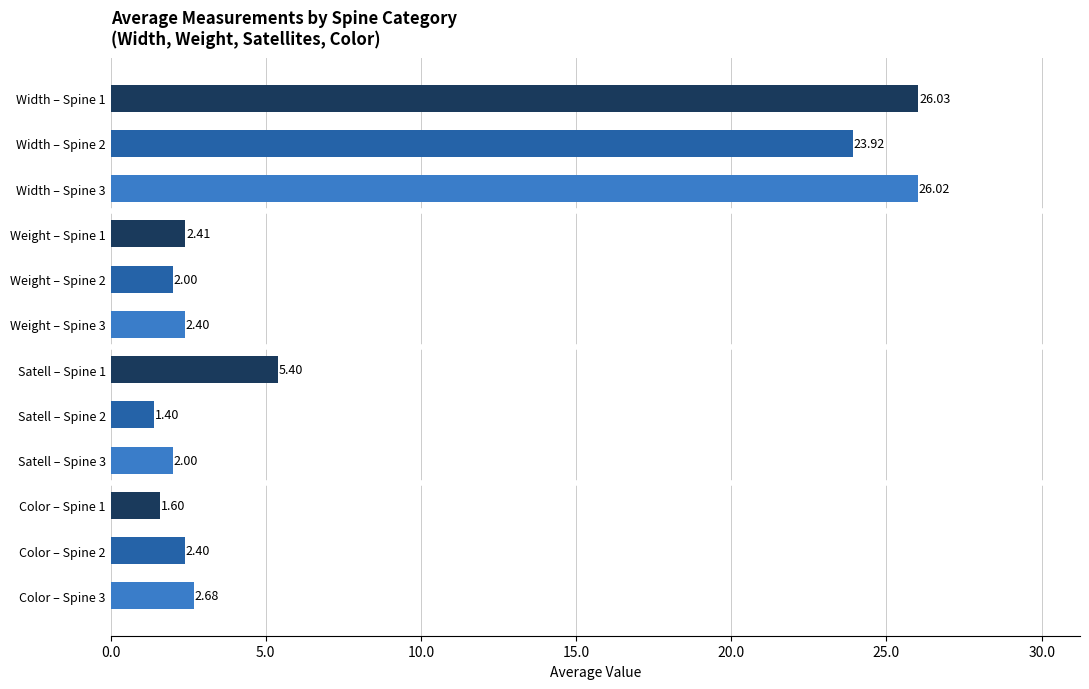

What is the sum of all values?

98.3